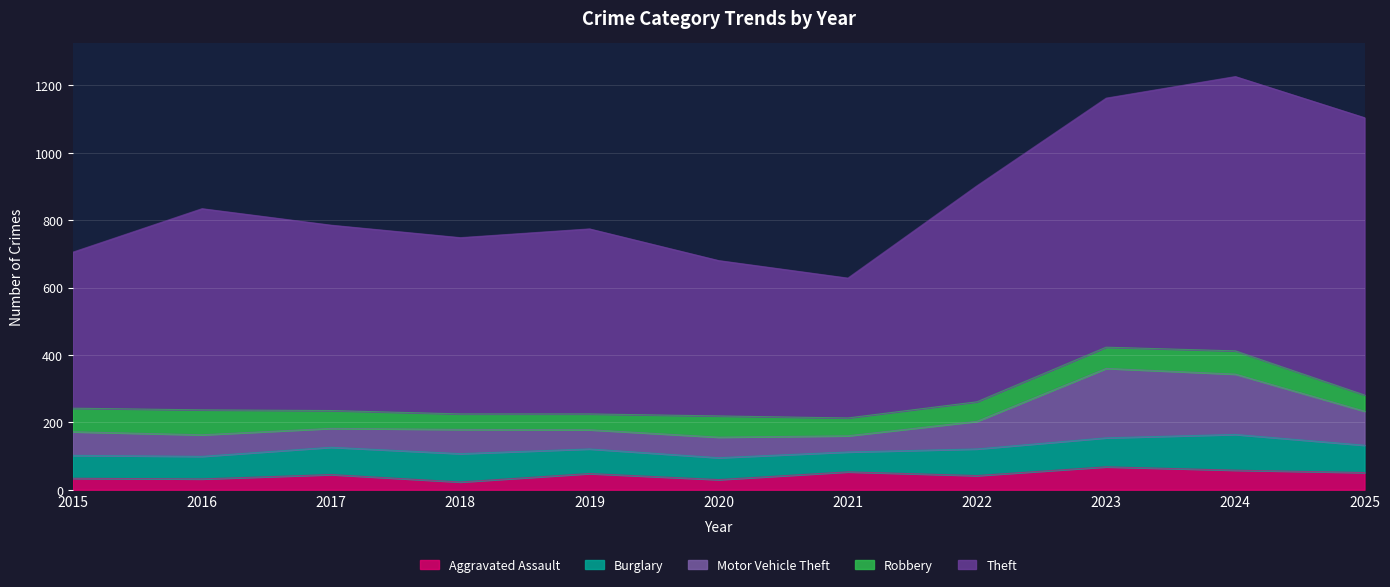

Where does the Robbery series first go above 58?

2015